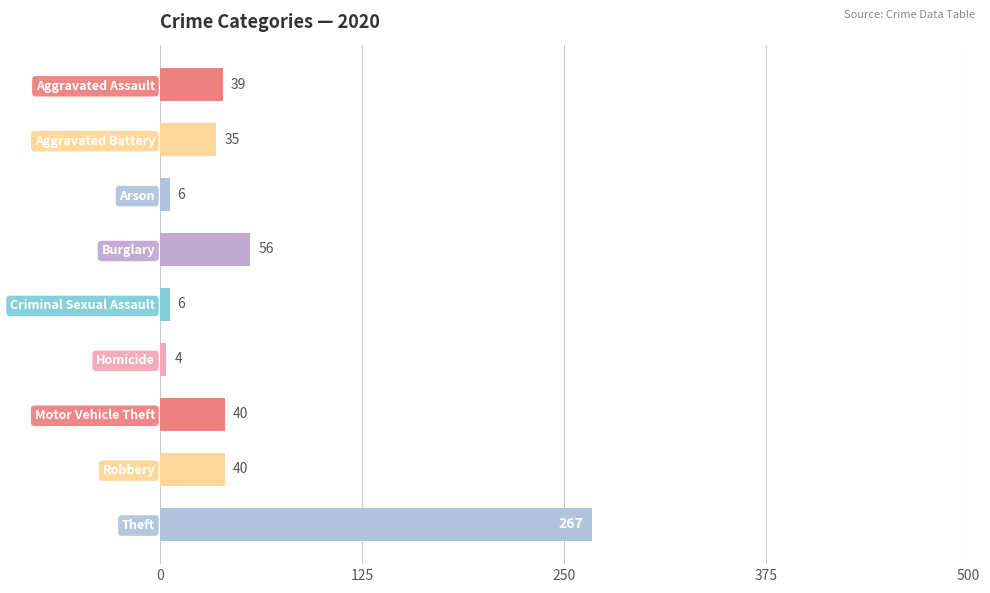

Reading bottom to top, transcribe all the data shown in this chart.

Theft=267	Robbery=40	Motor Vehicle Theft=40	Homicide=4	Criminal Sexual Assault=6	Burglary=56	Arson=6	Aggravated Battery=35	Aggravated Assault=39